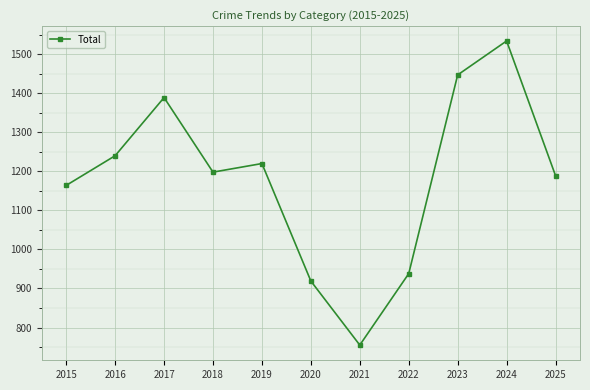

How many interior local valleys (lower than both neighbors) does the data have?

2